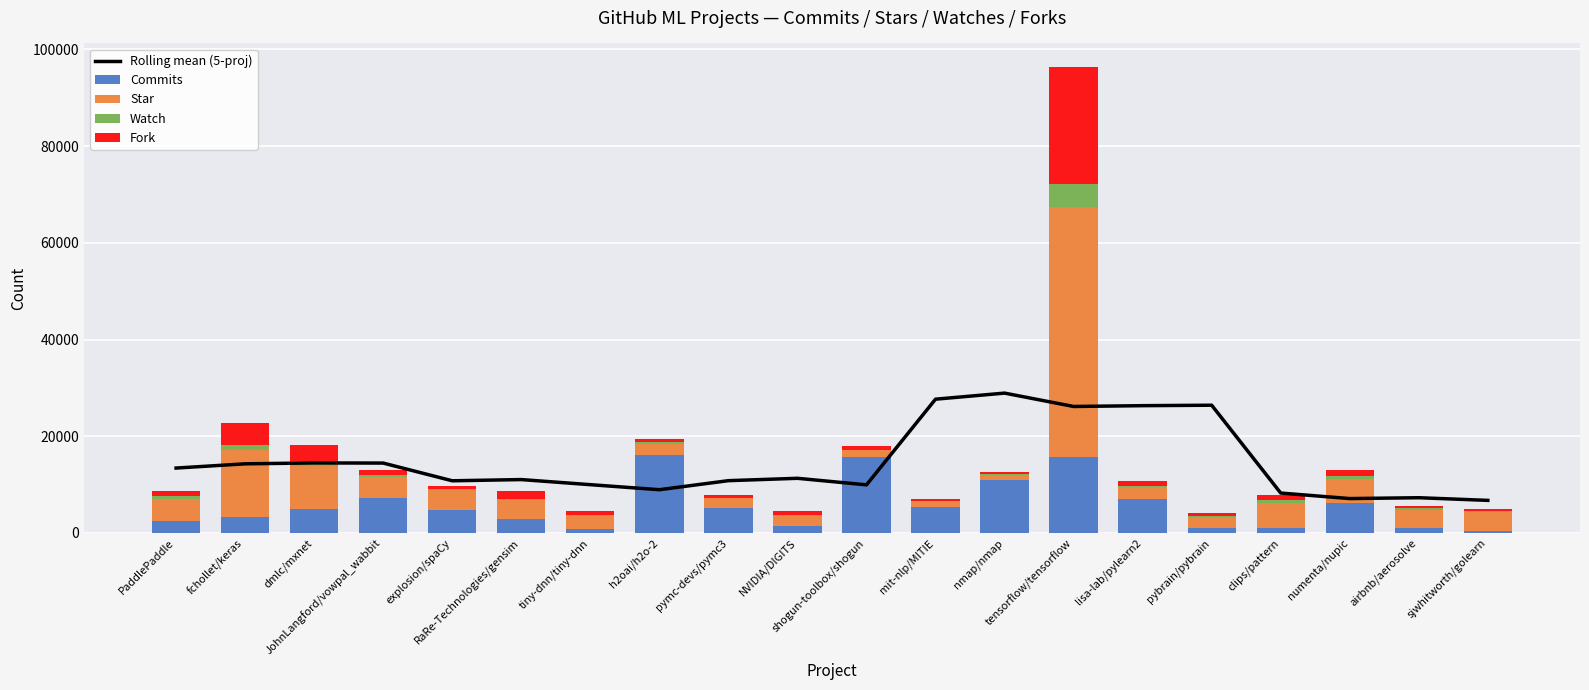

The Star series shows 8094.9 at PaddlePaddle. True or false?

False